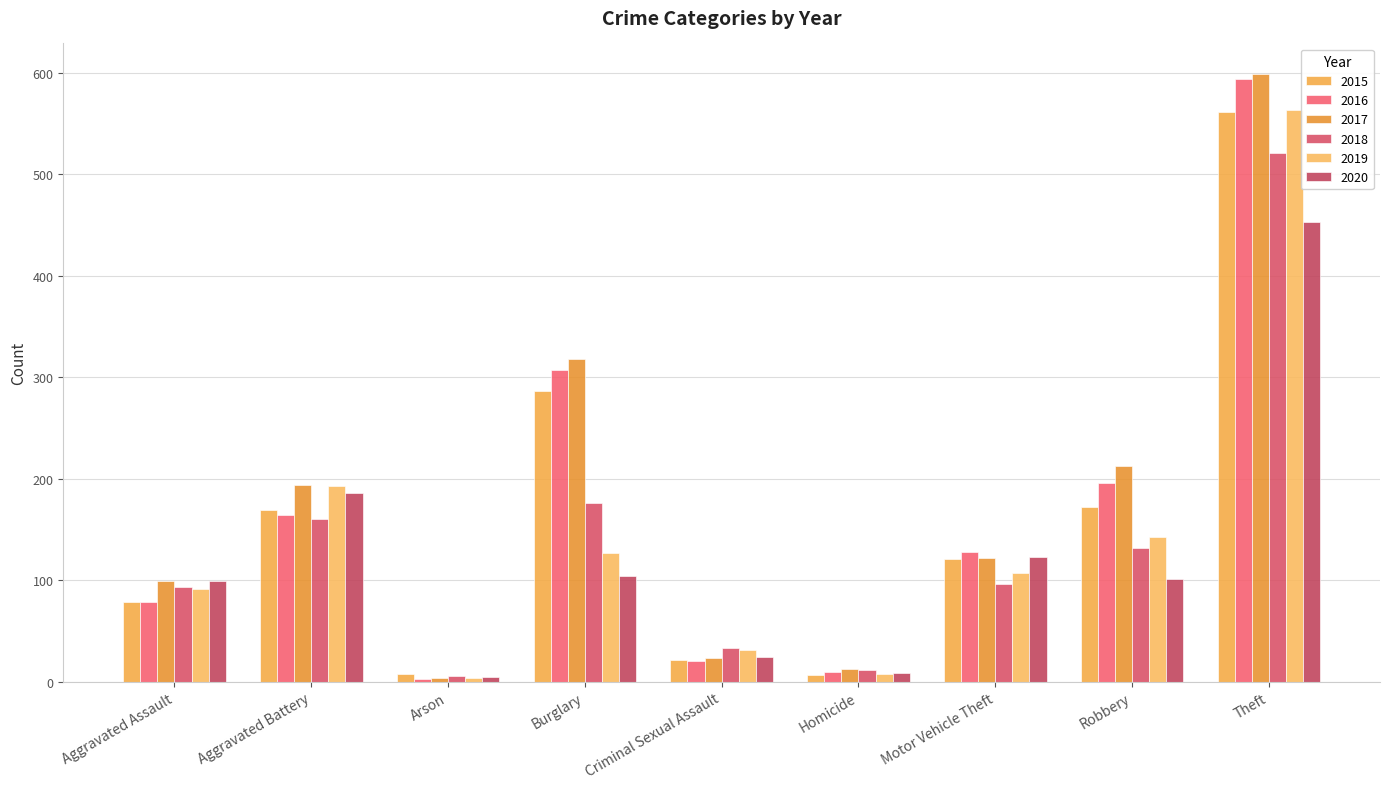

What is the spread (max minus min) of values at Theft?

146